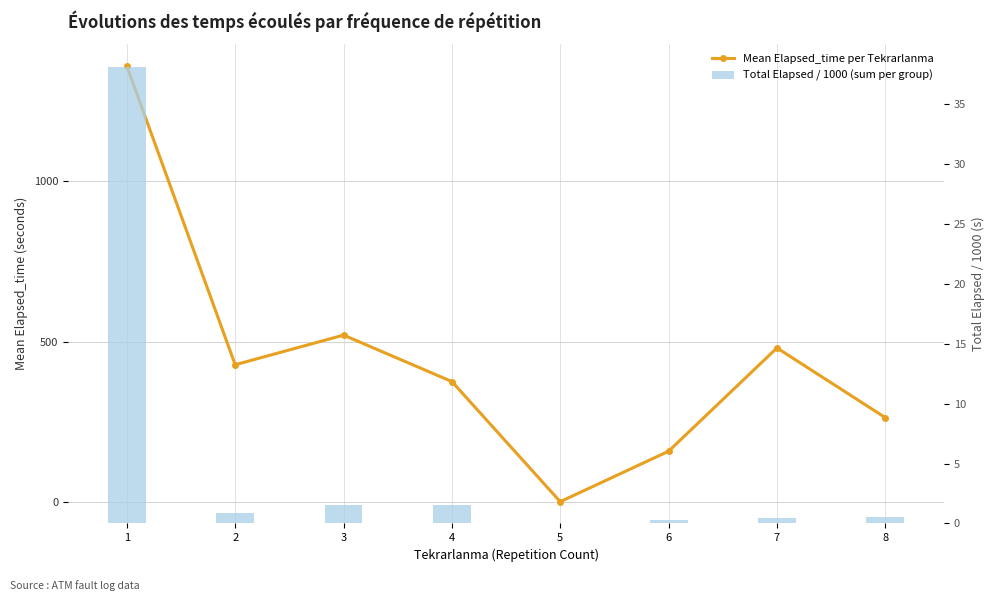

What is the maximum value for Mean Elapsed_time per Tekrarlanma?

1359.9